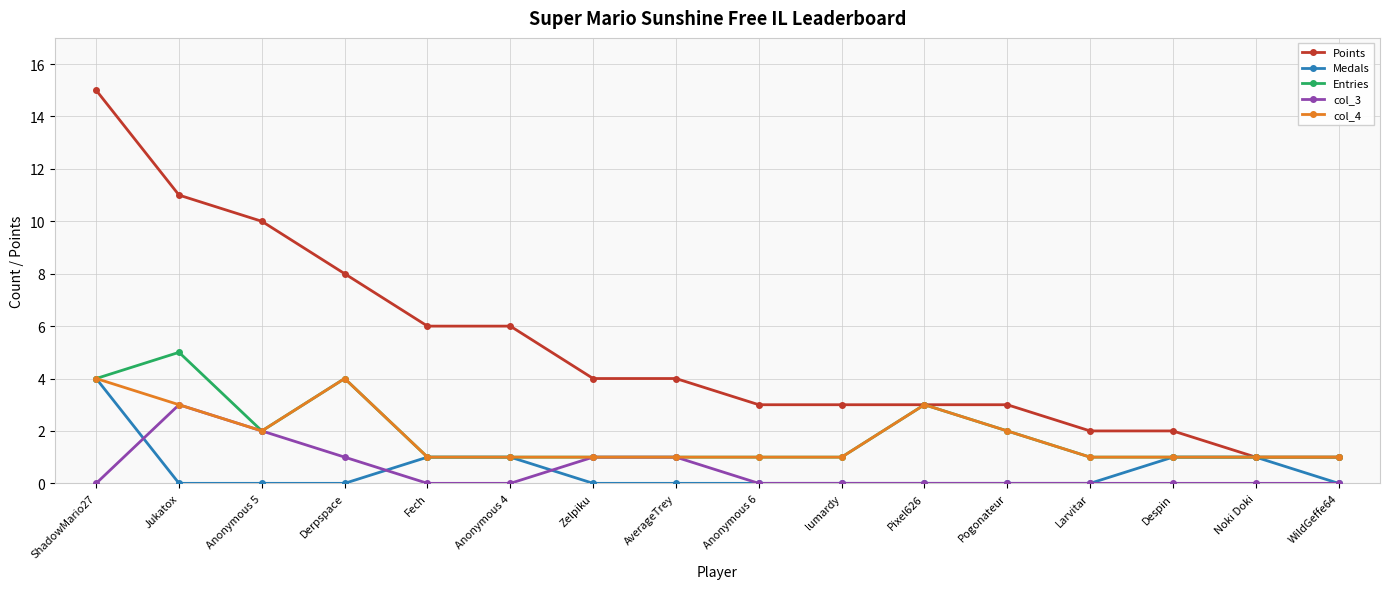

What is the sum of all col_4 values?

28